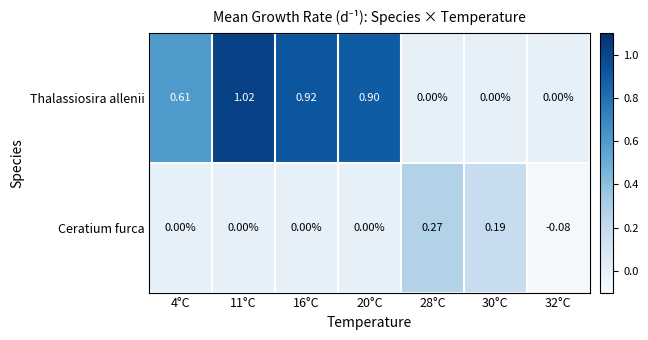

Between 28°C and 32°C, which series saw the biggest shift?

Ceratium furca